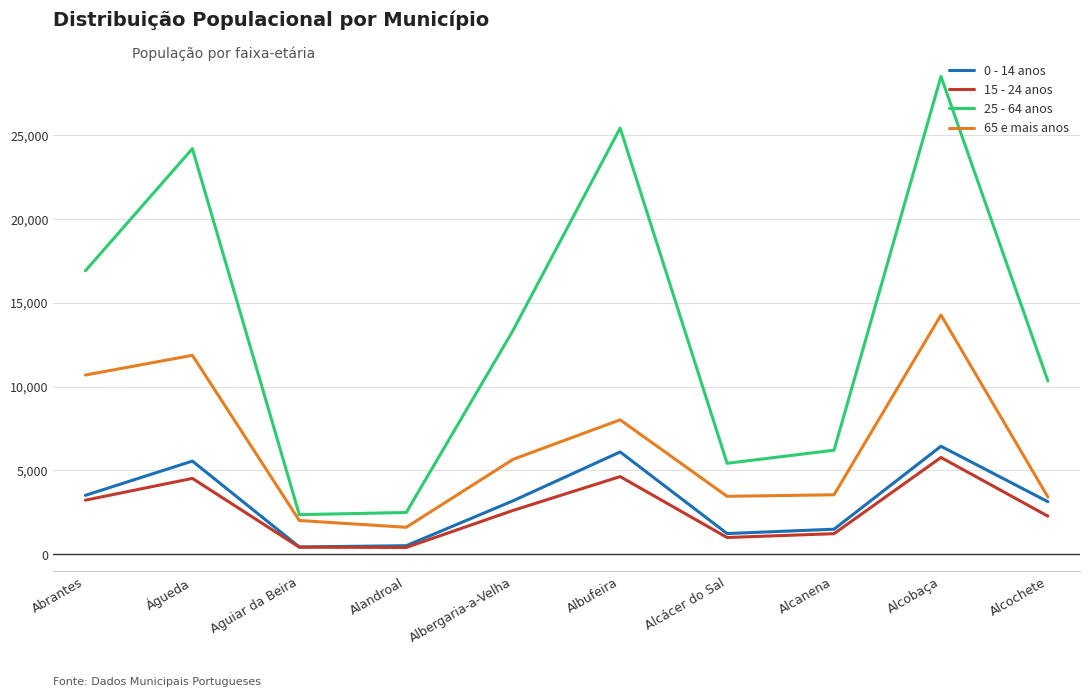

Which series has the largest range (max minus min)?

25 - 64 anos